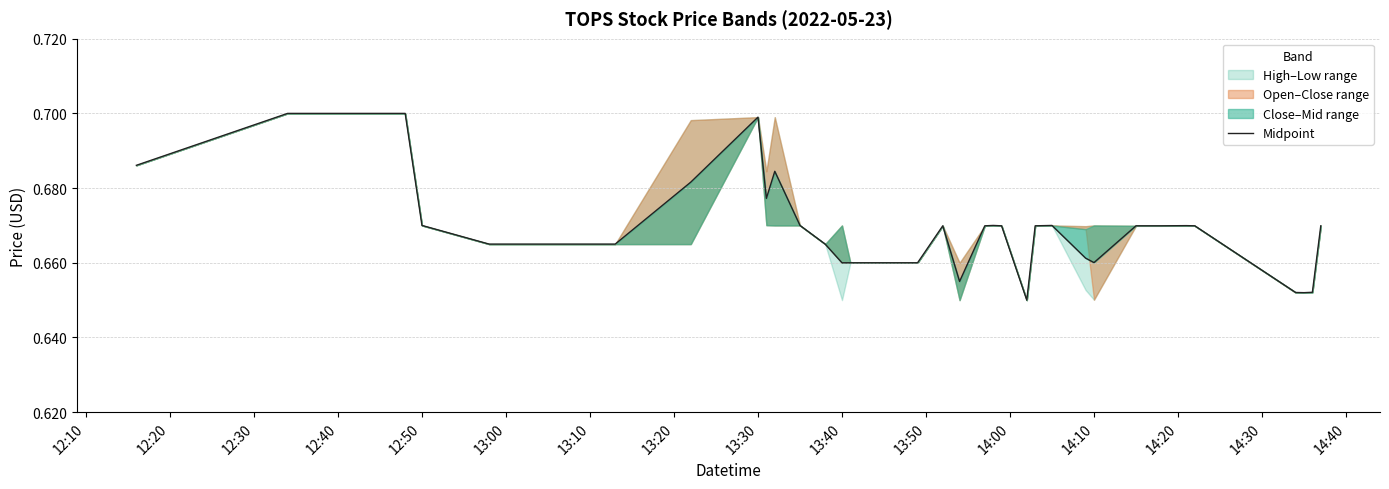

Count the number of categories in the chart.

40